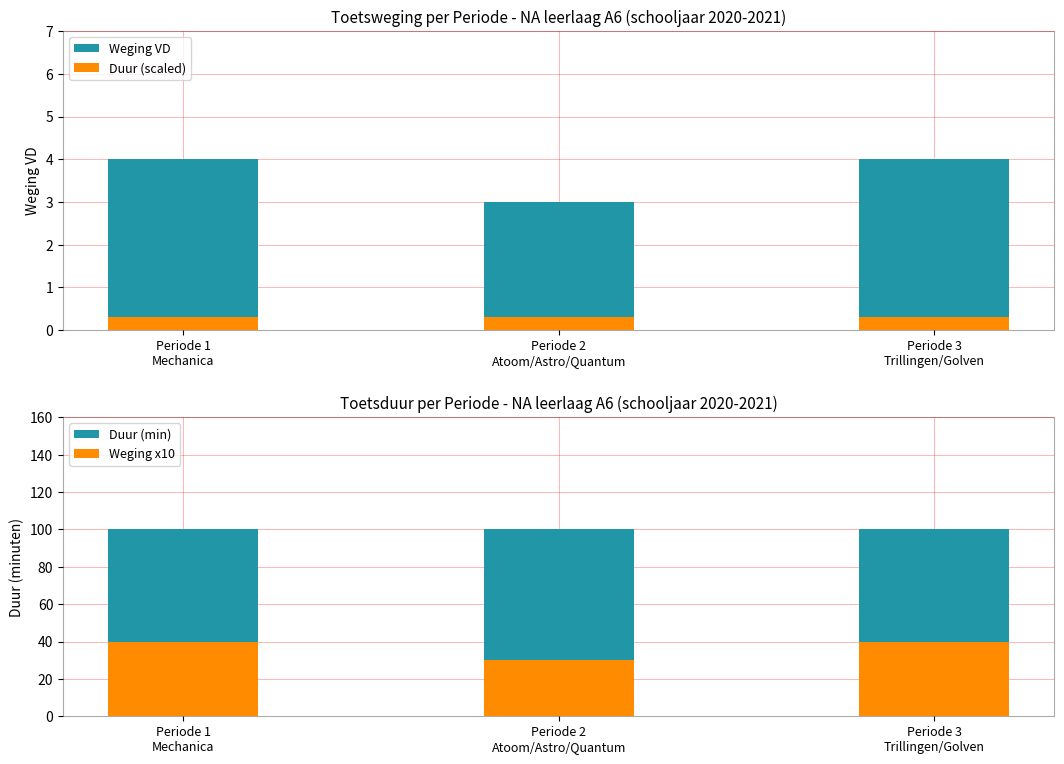

What is the difference between the highest and lowest values at Periode 3
Trillingen/Golven?

99.7